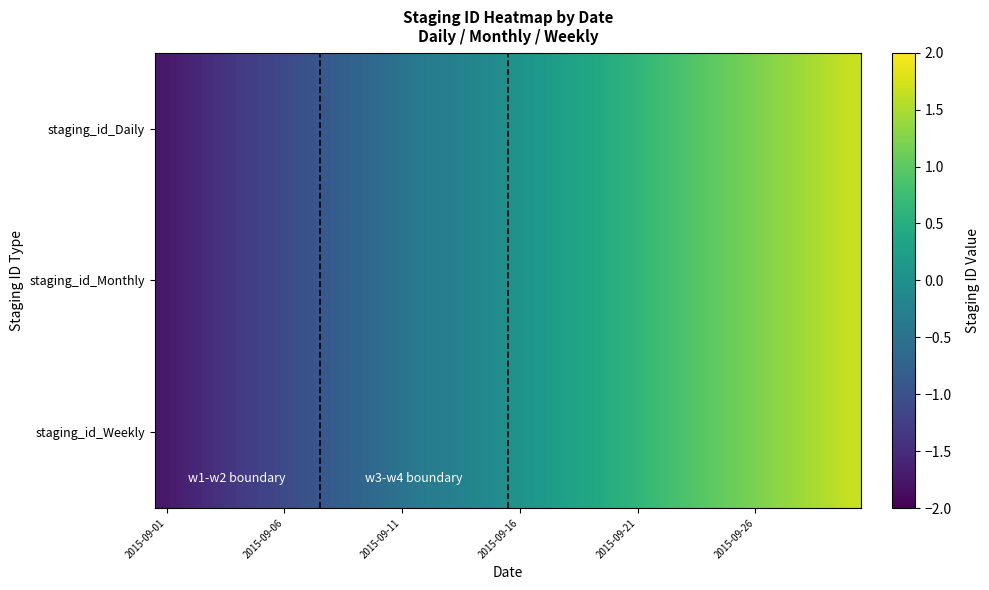

List the series in order of their peak value, lowest first.

staging_id_Daily, staging_id_Monthly, staging_id_Weekly